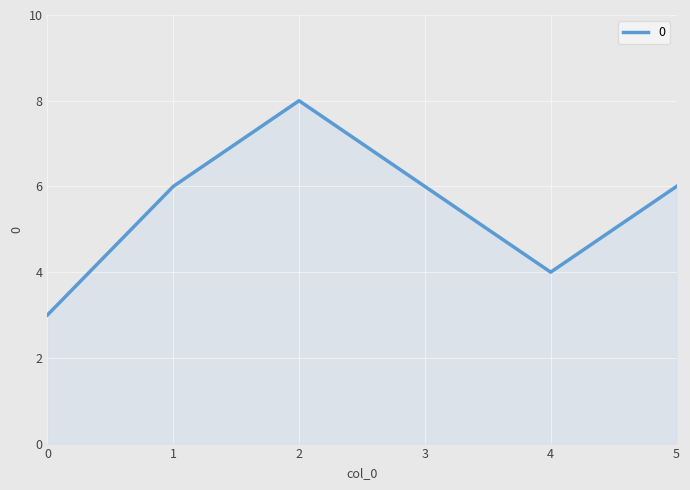

Is it true that the value at 1 is 6?

True